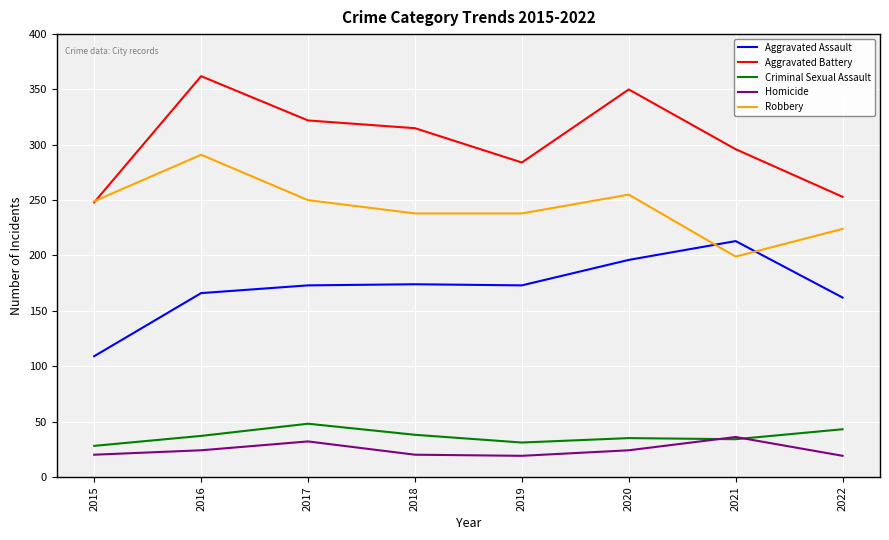

The Robbery series shows 199 at 2021. True or false?

True